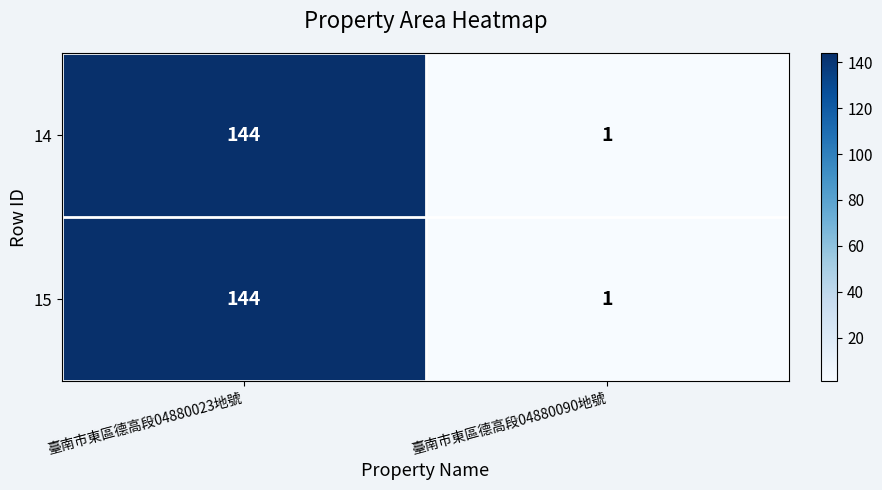

What is the greatest value displayed?

144